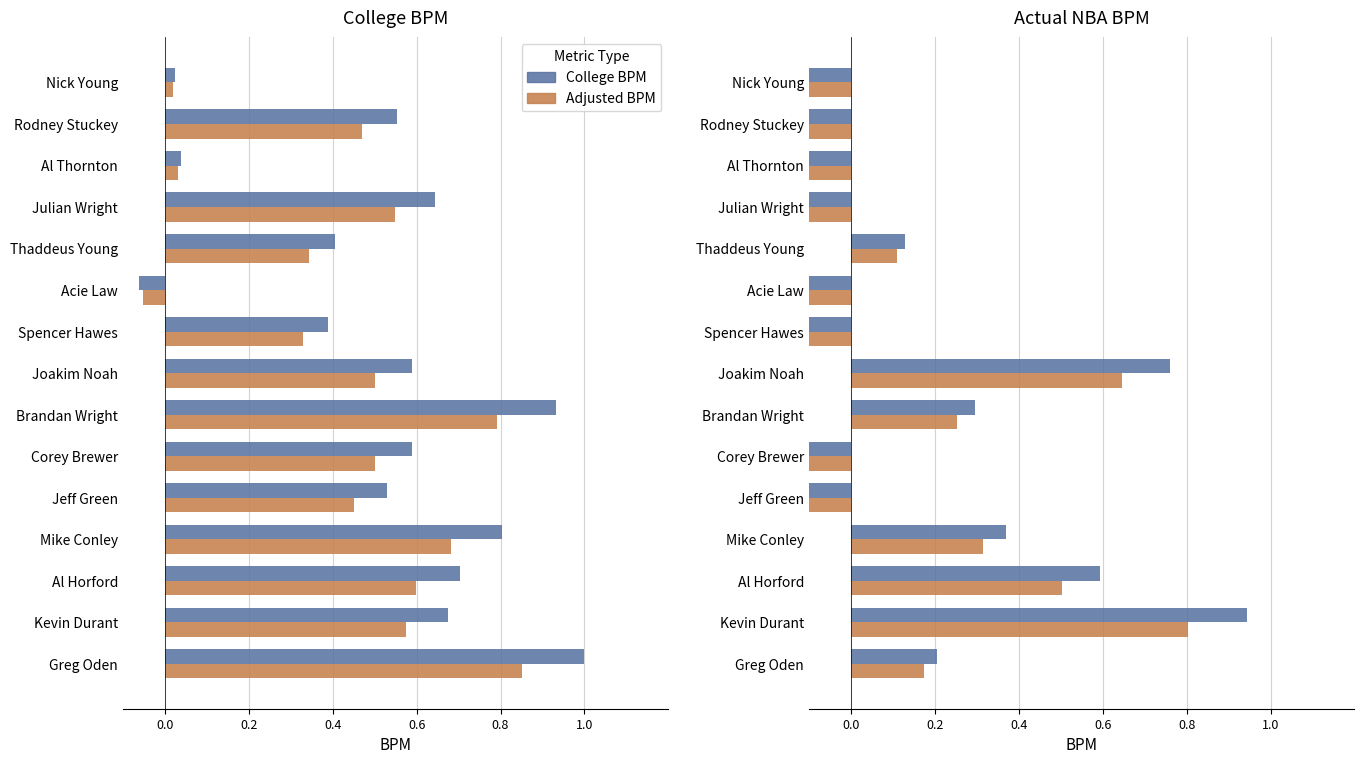

Between Greg Oden and Corey Brewer, which series saw the biggest shift?

College BPM